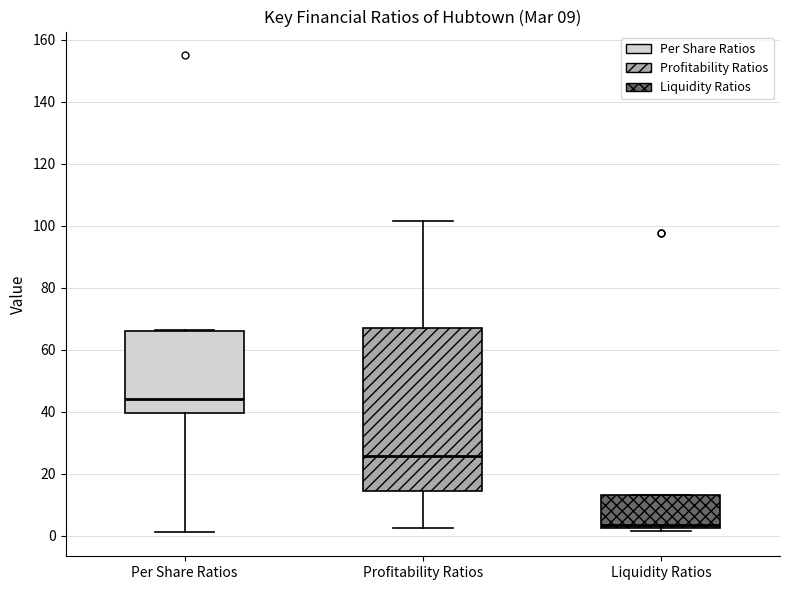

Which box is the tallest, from its lower edge to its upper edge?

Profitability Ratios